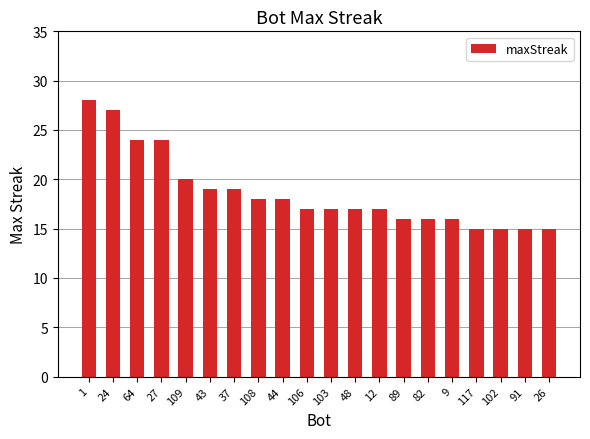

What position from the right is 91?

2